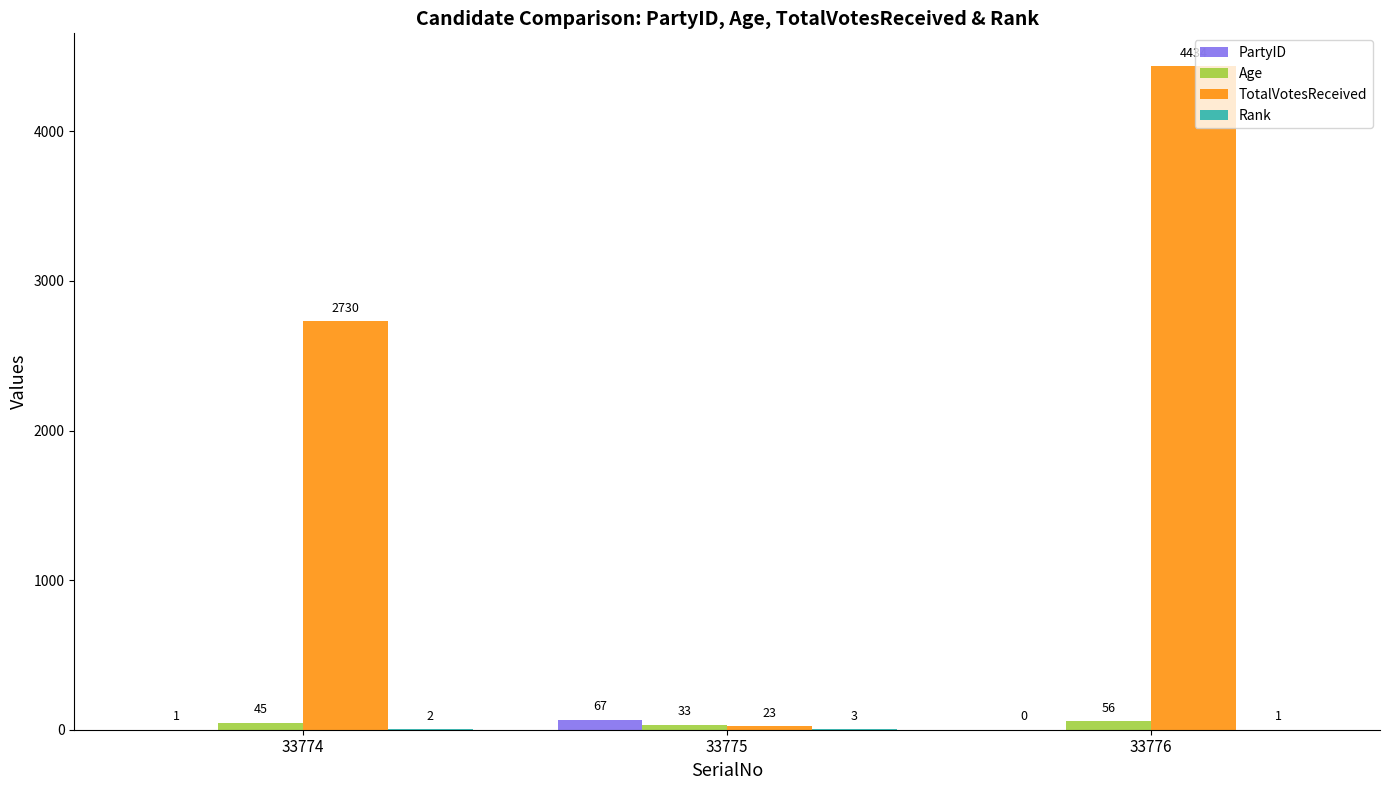

Which series changed the most between 33774 and 33775?

TotalVotesReceived